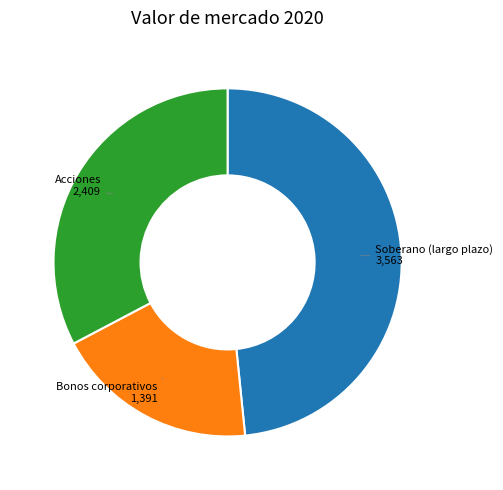

Which slice is the largest?

Soberano (largo plazo)